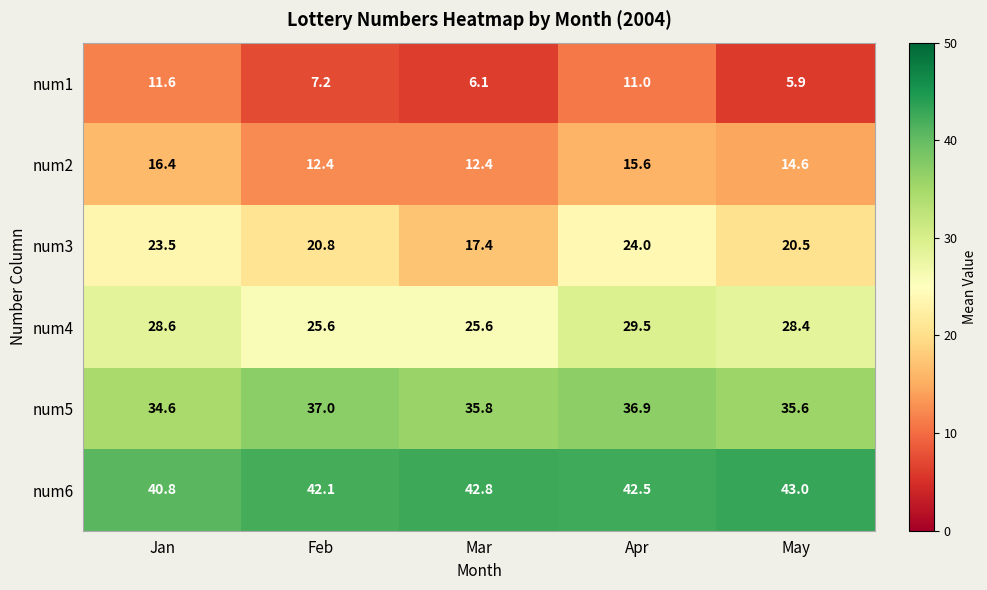

At how many categories does at least one series exceed 33?

5